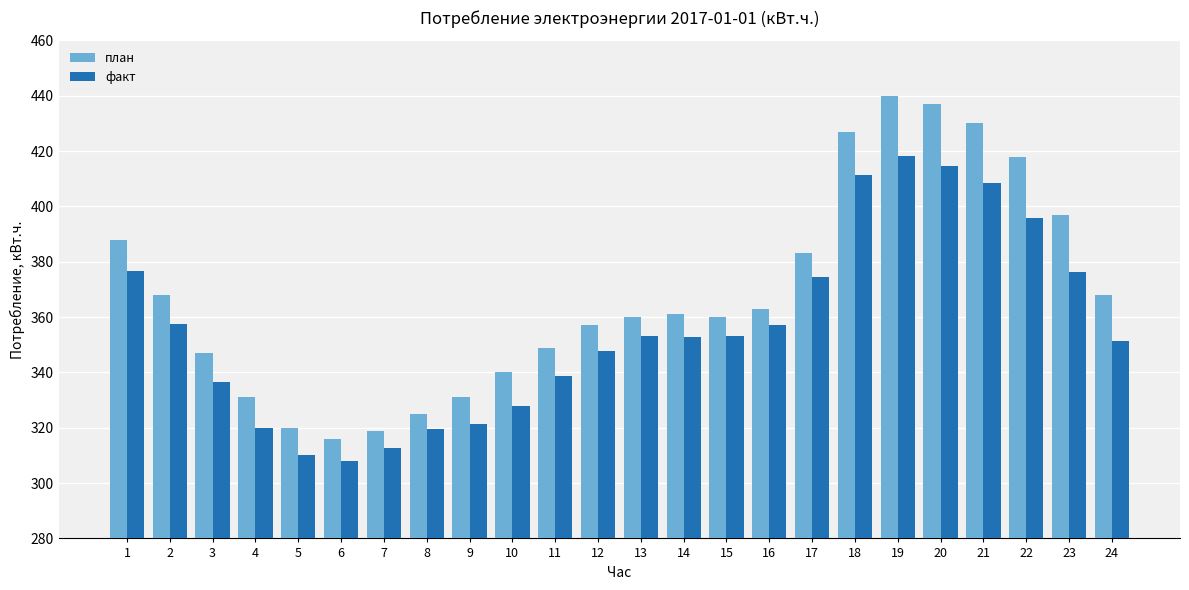

What is the sum of all факт values?

8542.5